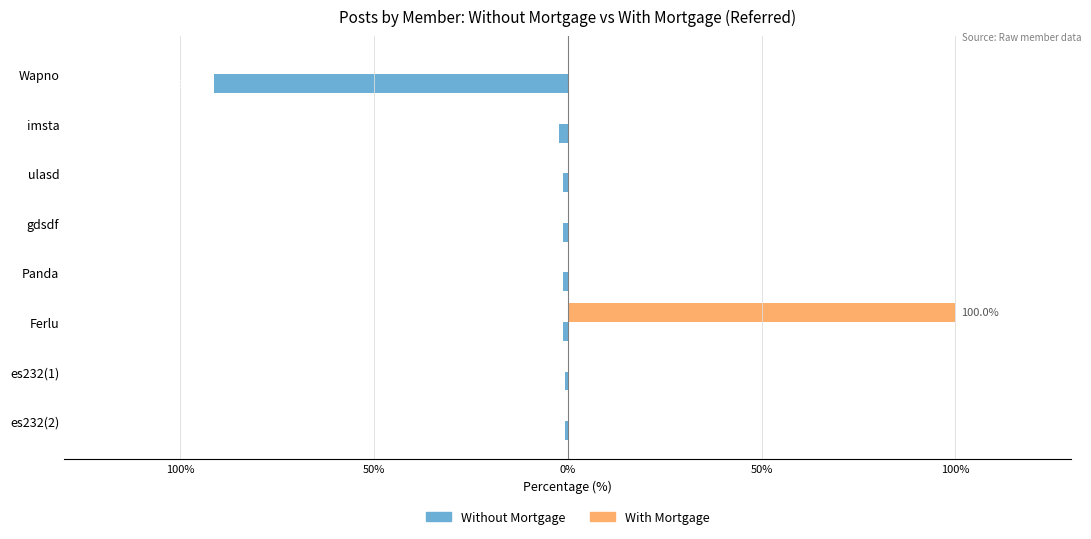

What is the smallest value displayed?

-91.4